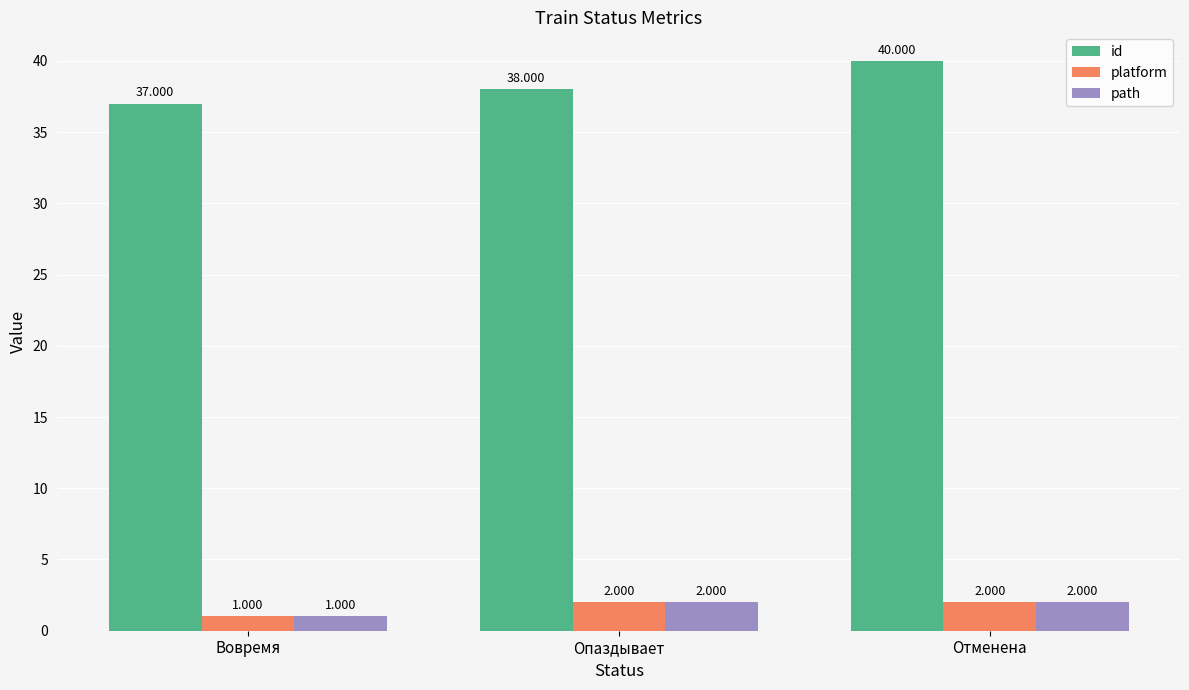

How many values in the path series are below 2?

1